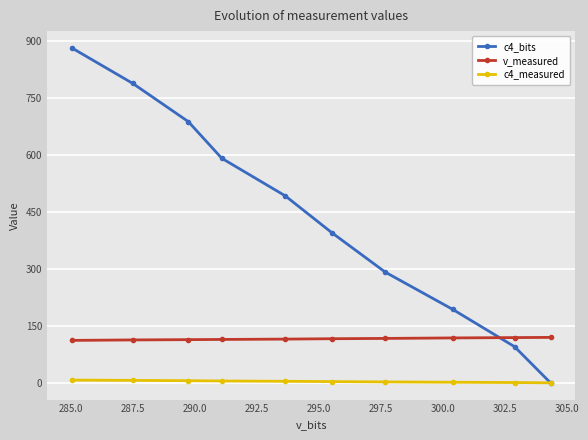

True or false: v_measured has more than 0 interior local peaks.

False